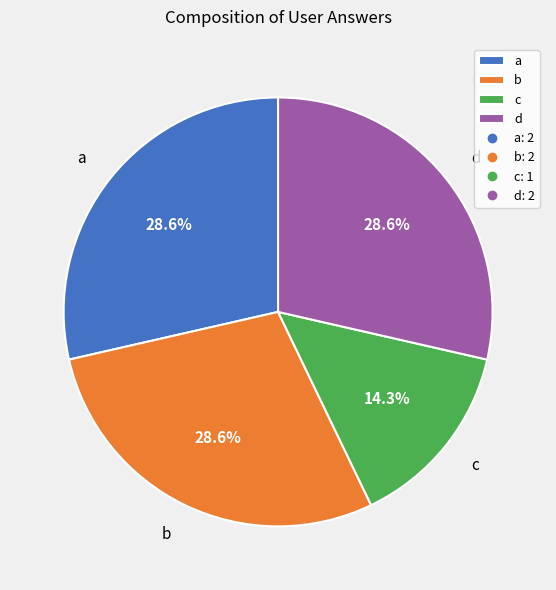

What is the smallest slice in the pie chart?

c